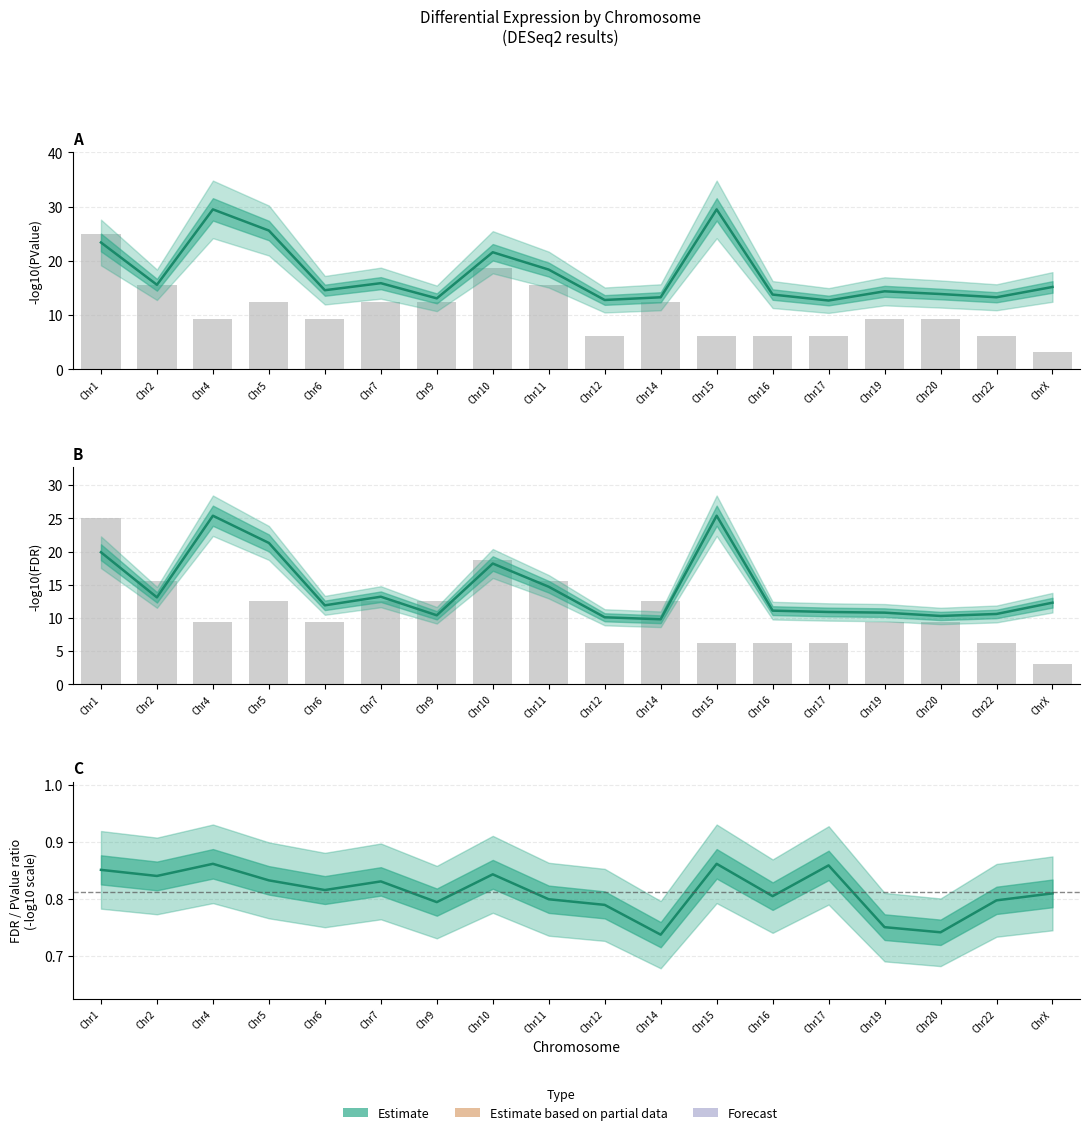

Reading left to right, transcribe all the data shown in this chart.

0.9	0.8	0.9	0.8	0.8	0.8	0.8	0.8	0.8	0.8	0.7	0.9	0.8	0.9	0.8	0.7	0.8	0.8